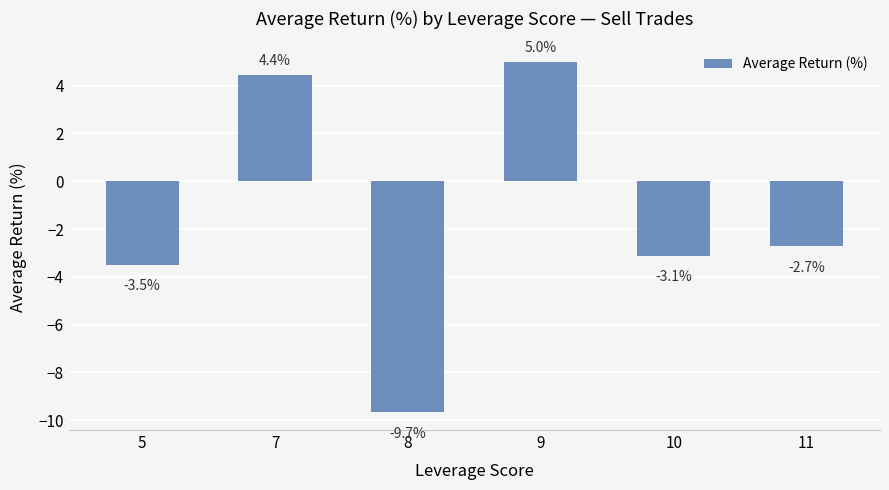

Count the number of values greater than -2.

2